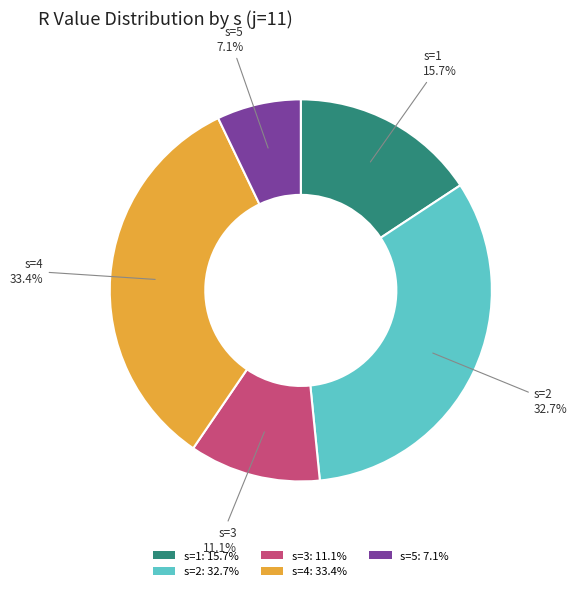

Which category has the biggest portion of the pie?

s=4